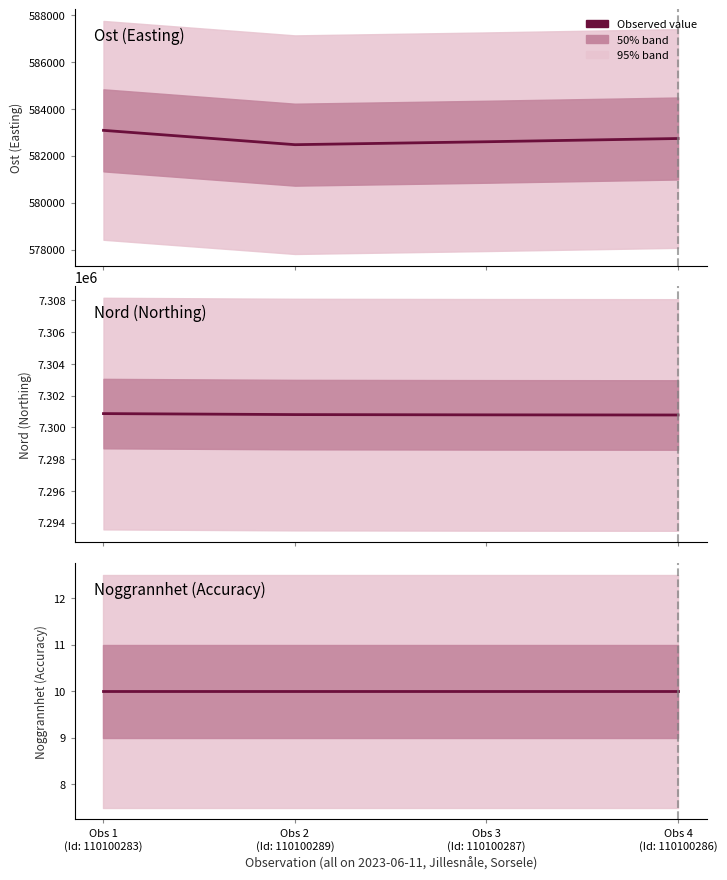

What is the approximate value of Nord (Northing) at Obs 2
(Id: 110100289)?

7300806.0